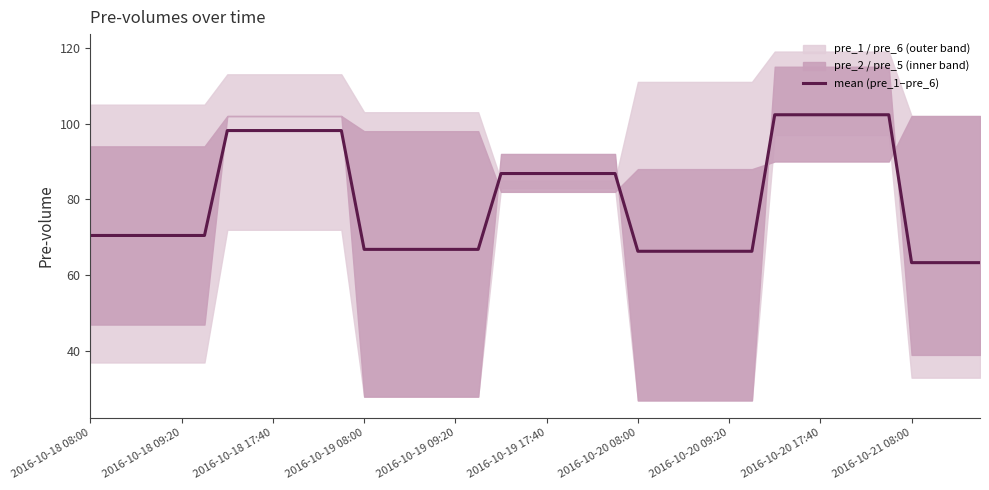

What is the difference between the maximum and minimum values?

39.0